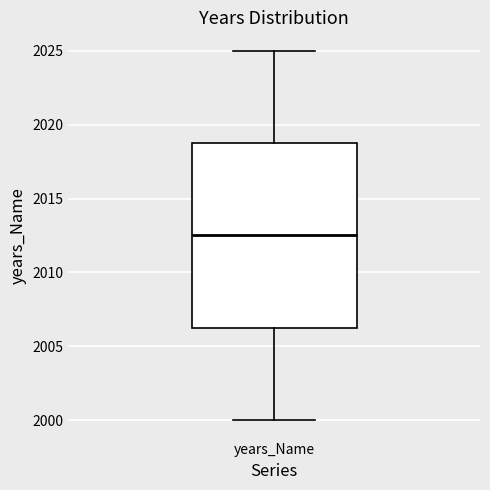

Where does the median line of the box for years_Name sit on the y-axis? The values are not printed on the chart, so give them approximately, as read against the axis.

2012.5